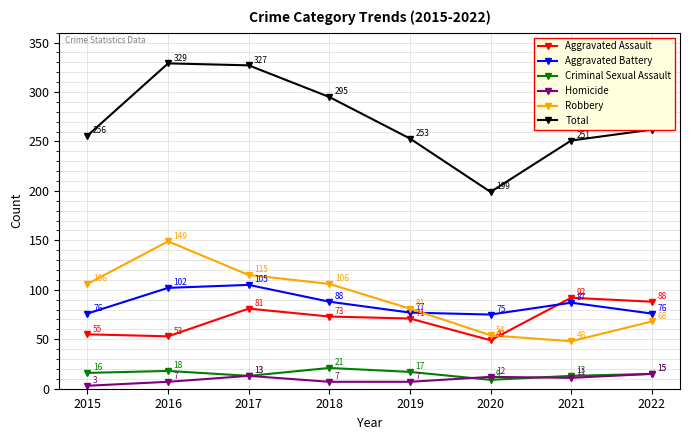

Reading right to left, list all the values displayed in this chart.

Aggravated Assault: 2022=88	2021=92	2020=49	2019=71	2018=73	2017=81	2016=53	2015=55
Aggravated Battery: 2022=76	2021=87	2020=75	2019=77	2018=88	2017=105	2016=102	2015=76
Criminal Sexual Assault: 2022=15	2021=13	2020=9	2019=17	2018=21	2017=13	2016=18	2015=16
Homicide: 2022=15	2021=11	2020=12	2019=7	2018=7	2017=13	2016=7	2015=3
Robbery: 2022=68	2021=48	2020=54	2019=81	2018=106	2017=115	2016=149	2015=106
Total: 2022=262	2021=251	2020=199	2019=253	2018=295	2017=327	2016=329	2015=256